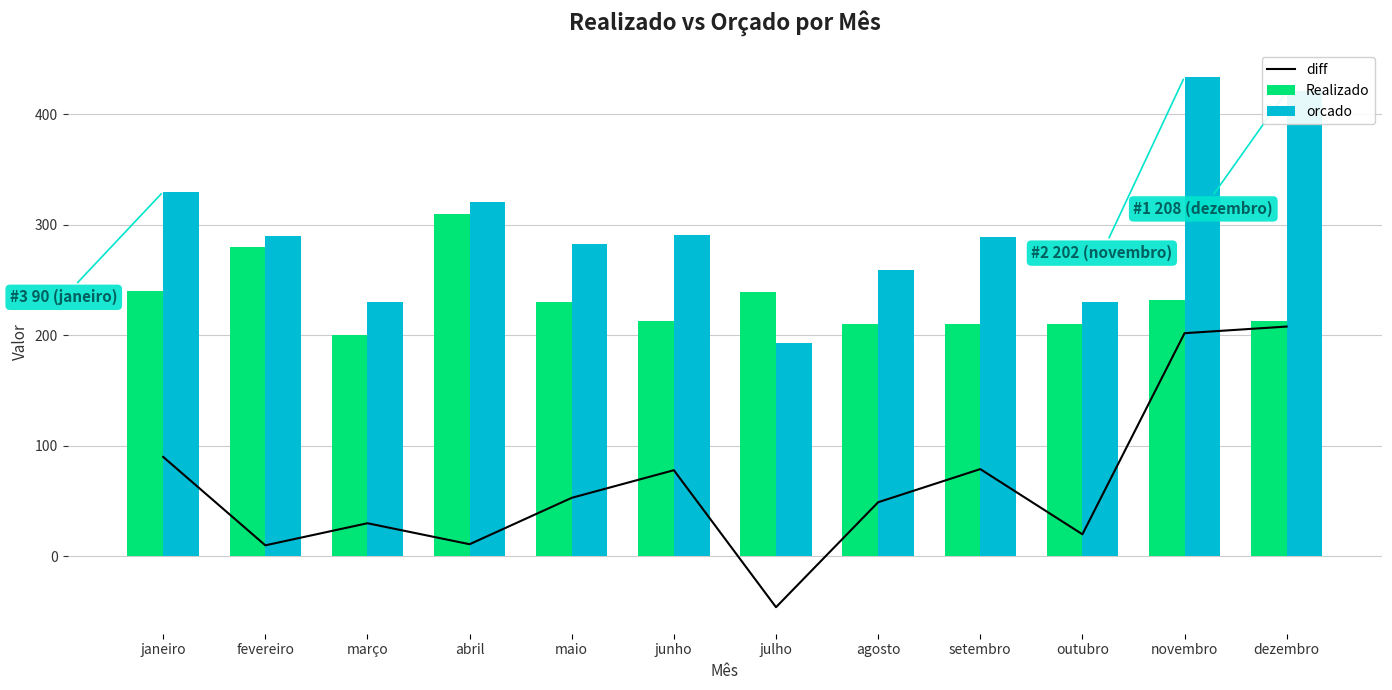

What is the difference between the Realizado values at agosto and julho?

29